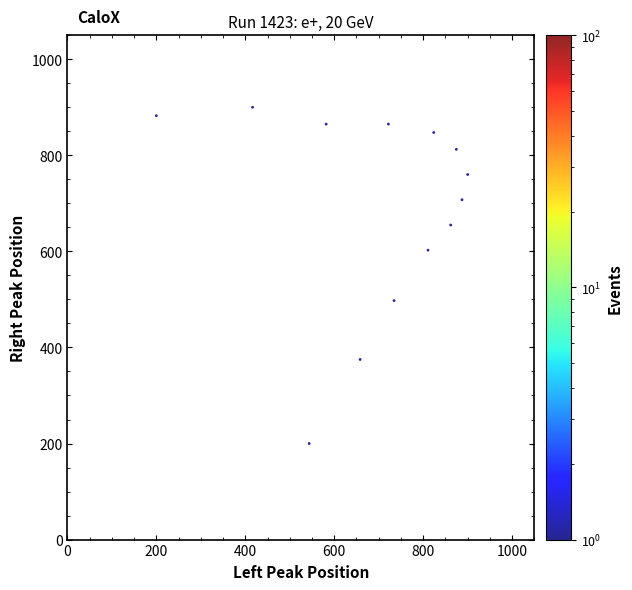

What is the range of Y values (max minus min)?

700.0